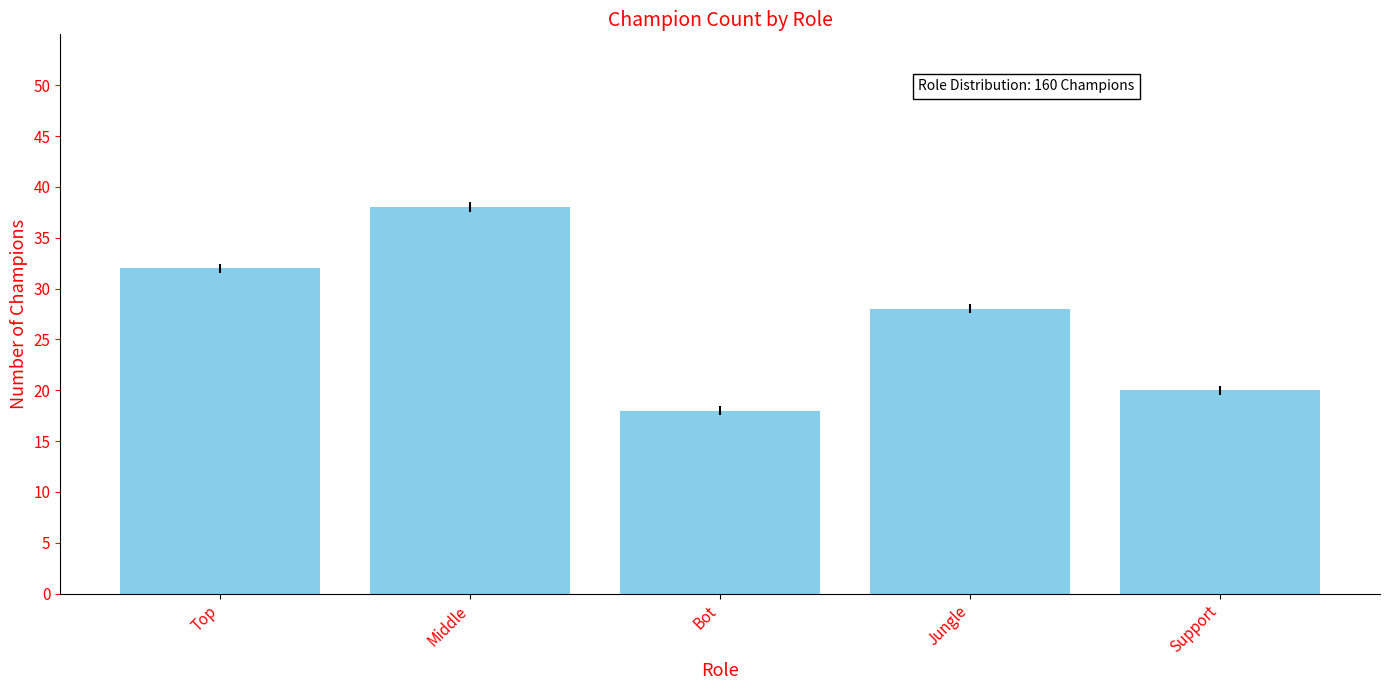

Reading left to right, what are all the values shown in this chart?

32	38	18	28	20